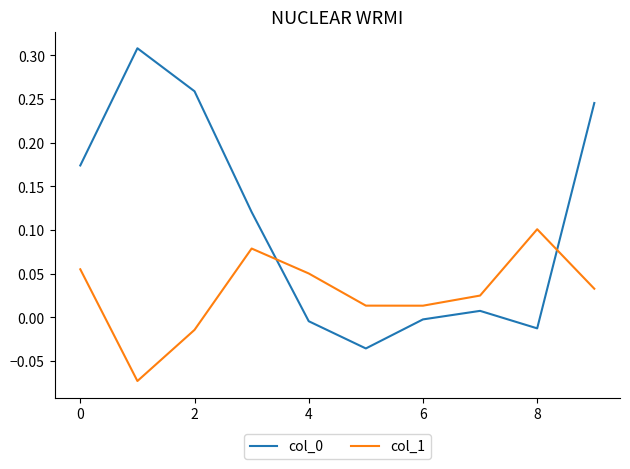

True or false: col_1 and col_0 cross at least once.

True